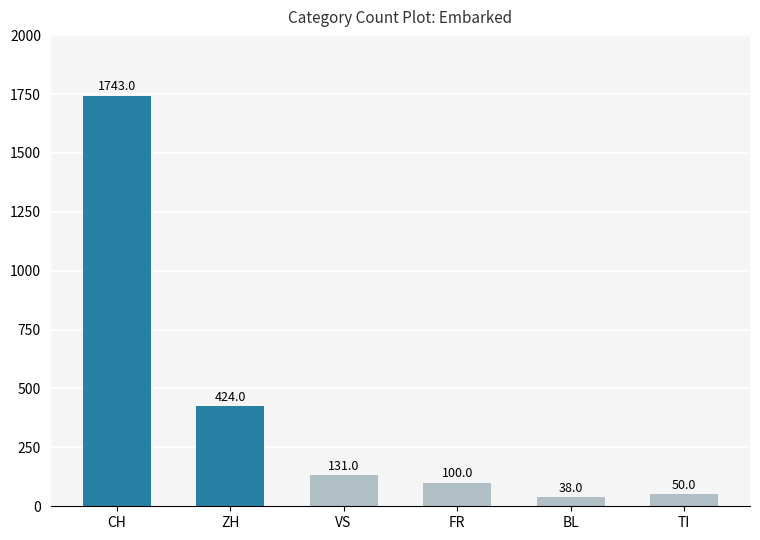

Which has a higher value, FR or TI?

FR